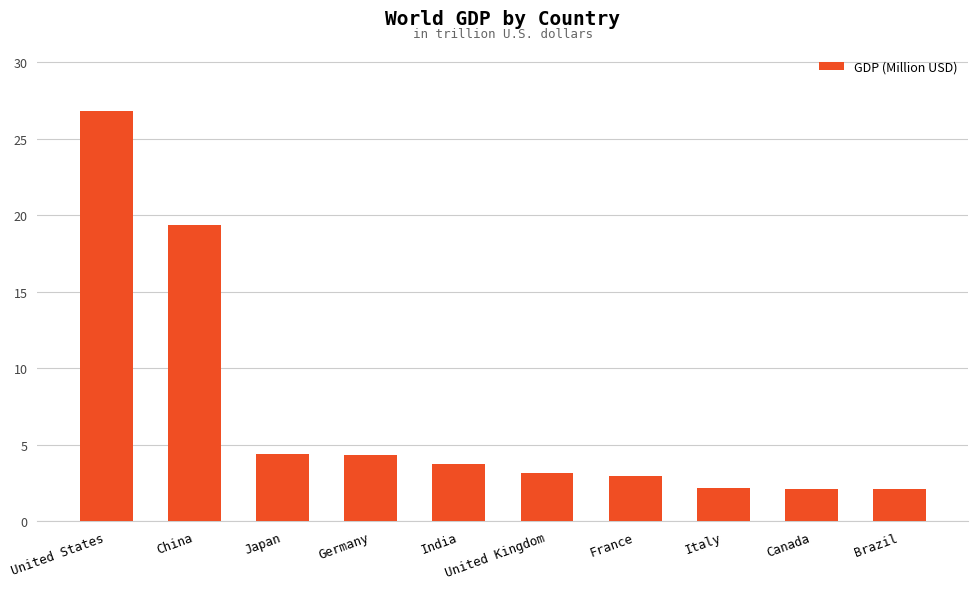

What is the difference between the values at Italy and Japan?

2.2